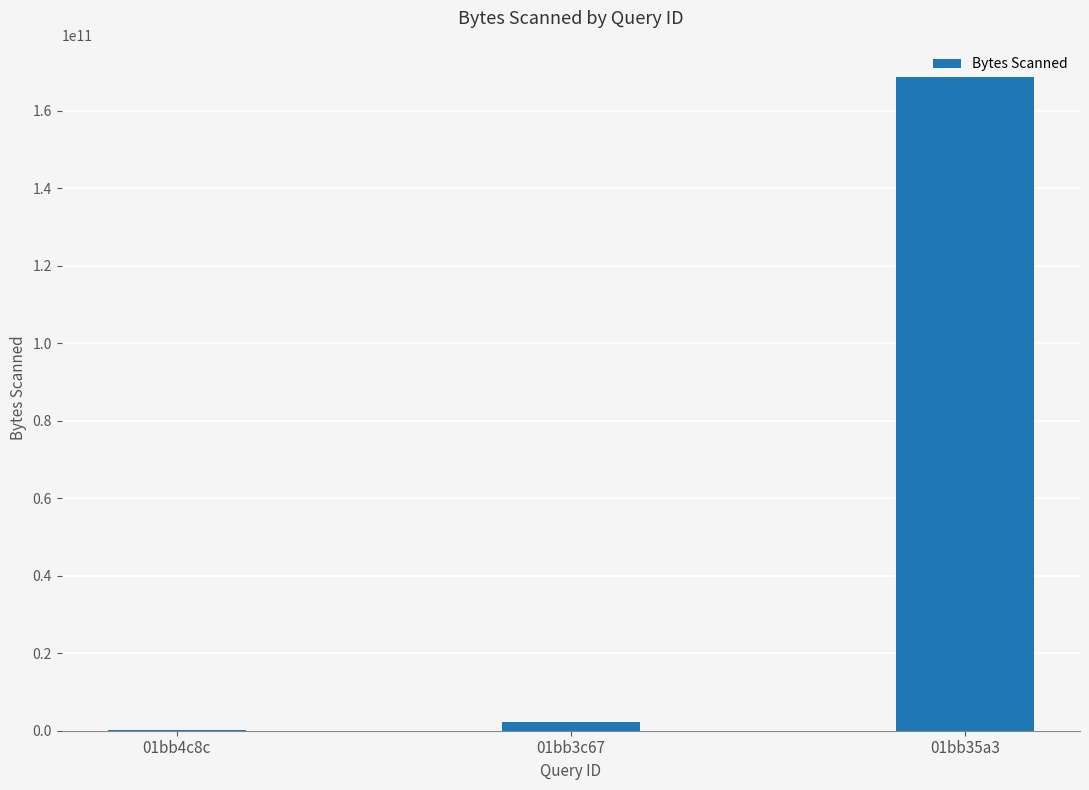

What is the sum of all values?

171090433190